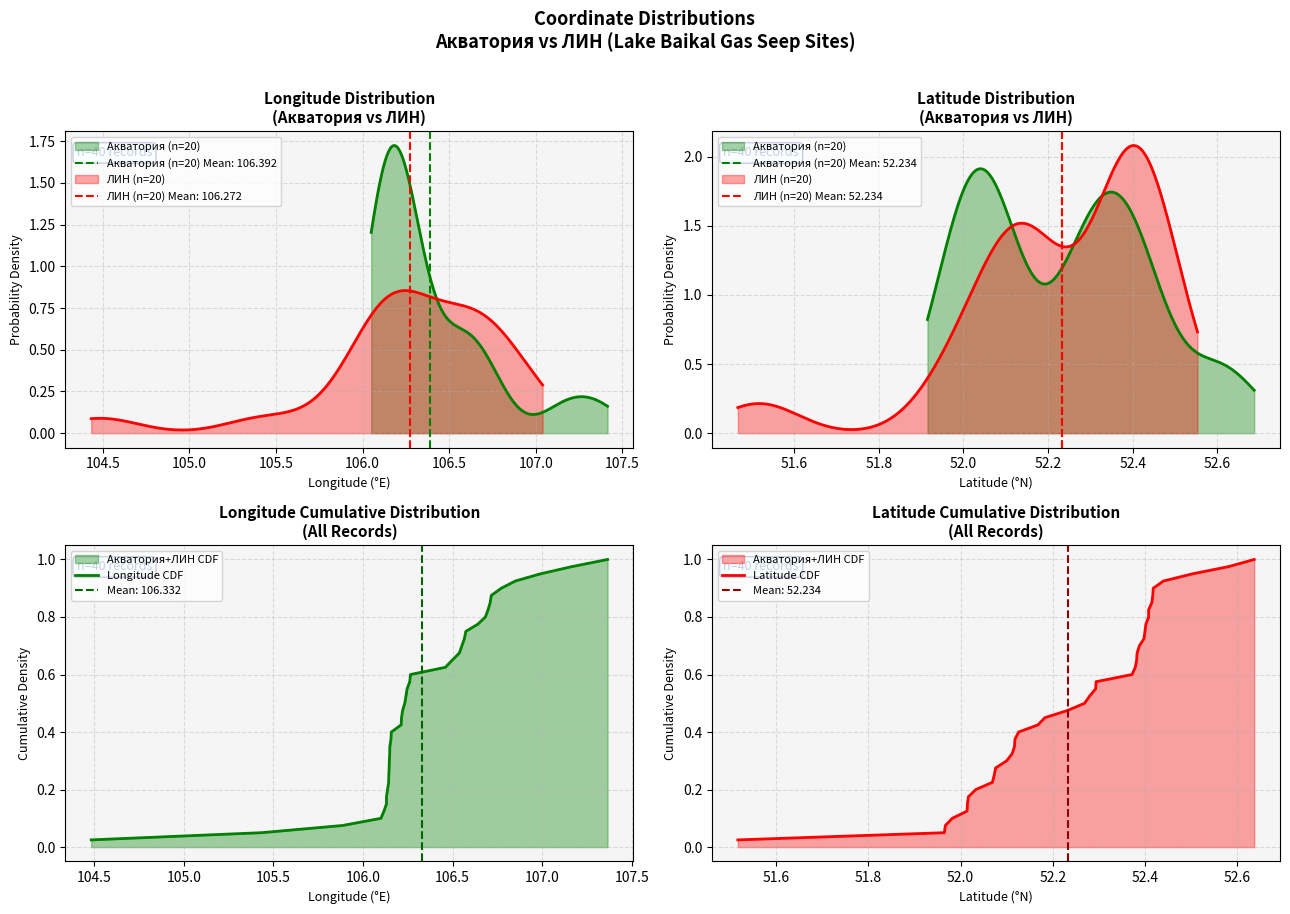

The Longitude CDF series shows 1.0 at 27. True or false?

False